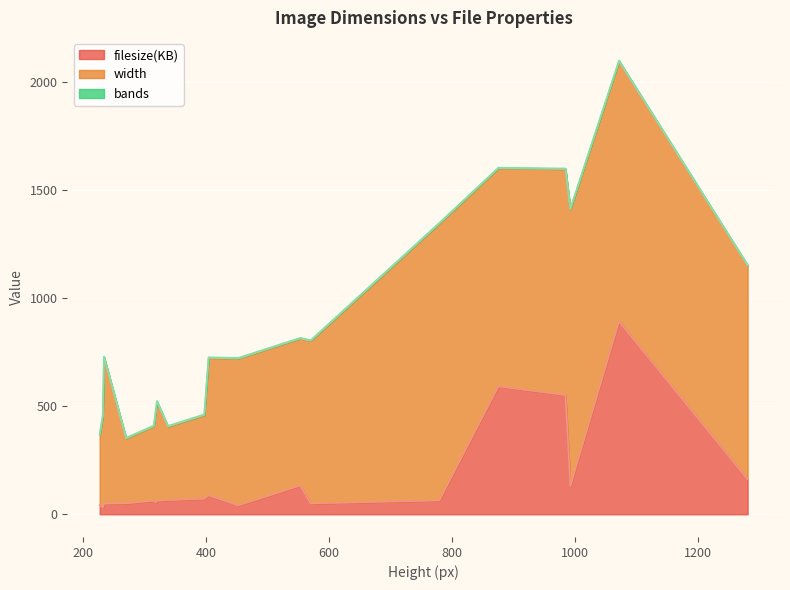

How many data points does each series have?

20